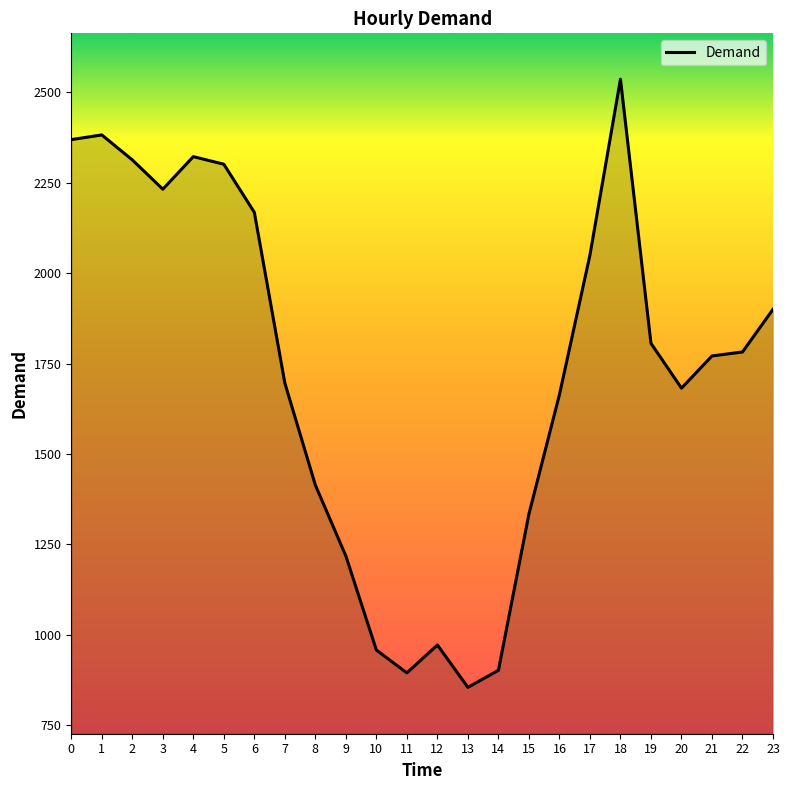

Does the chart have visible grid lines?

No